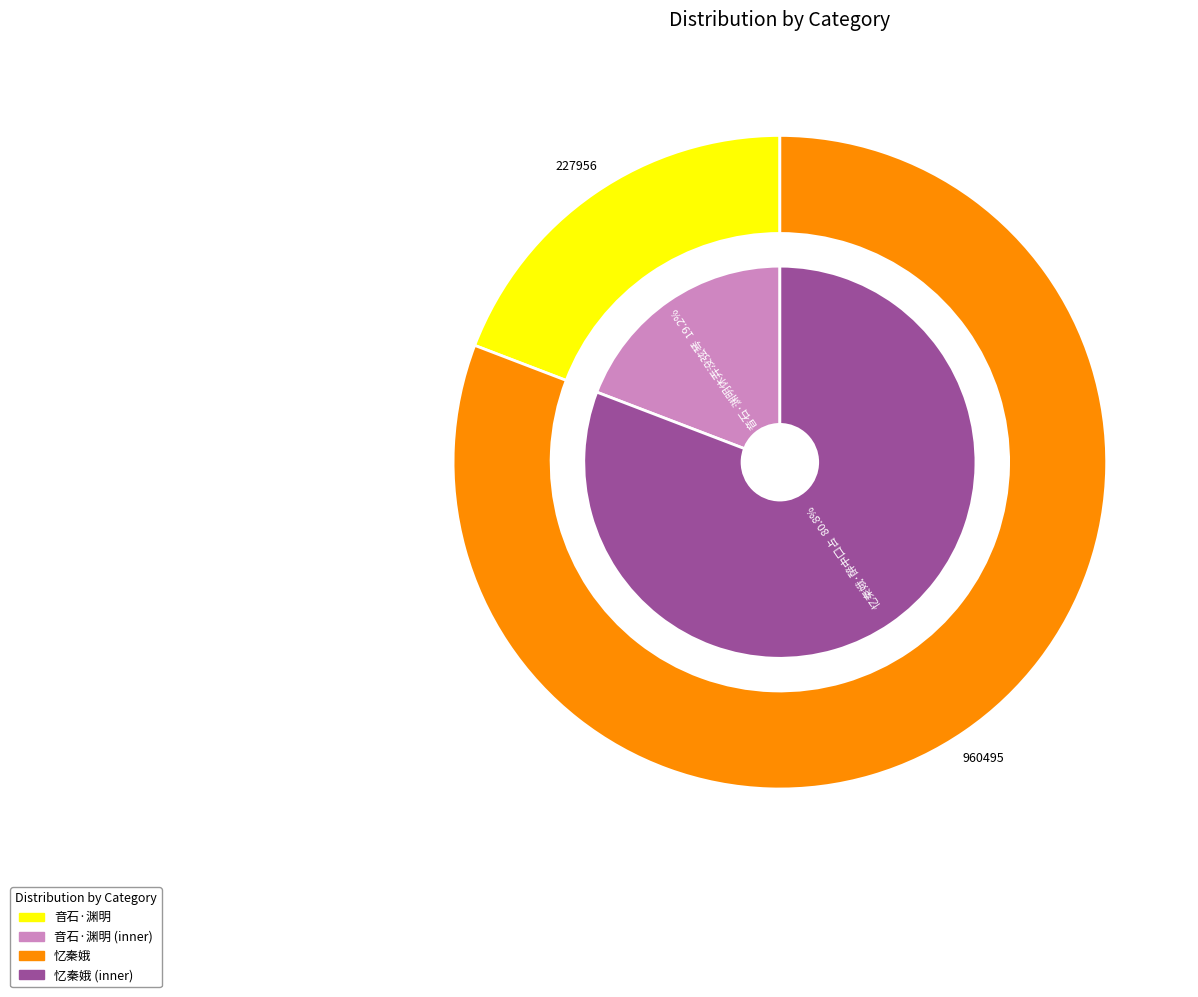

To the nearest percent, what is the combined percentage of 音石·渊明休弄没弦琴 and 忆秦娥 曹季明休沐日会同舍小酌，命爱女奏 于帘间，索词。醉中口占?

100%